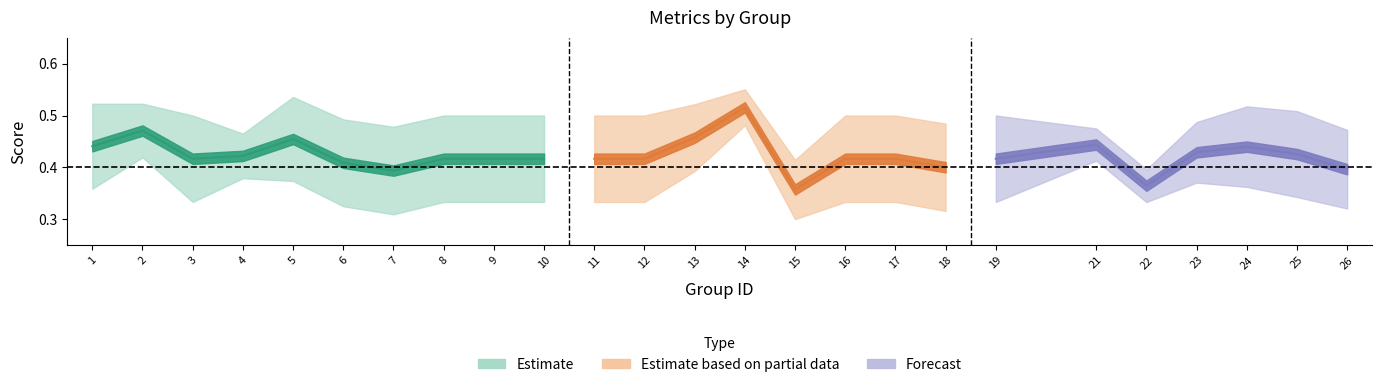

Is it true that kappa equals 0.2 at 11?

False